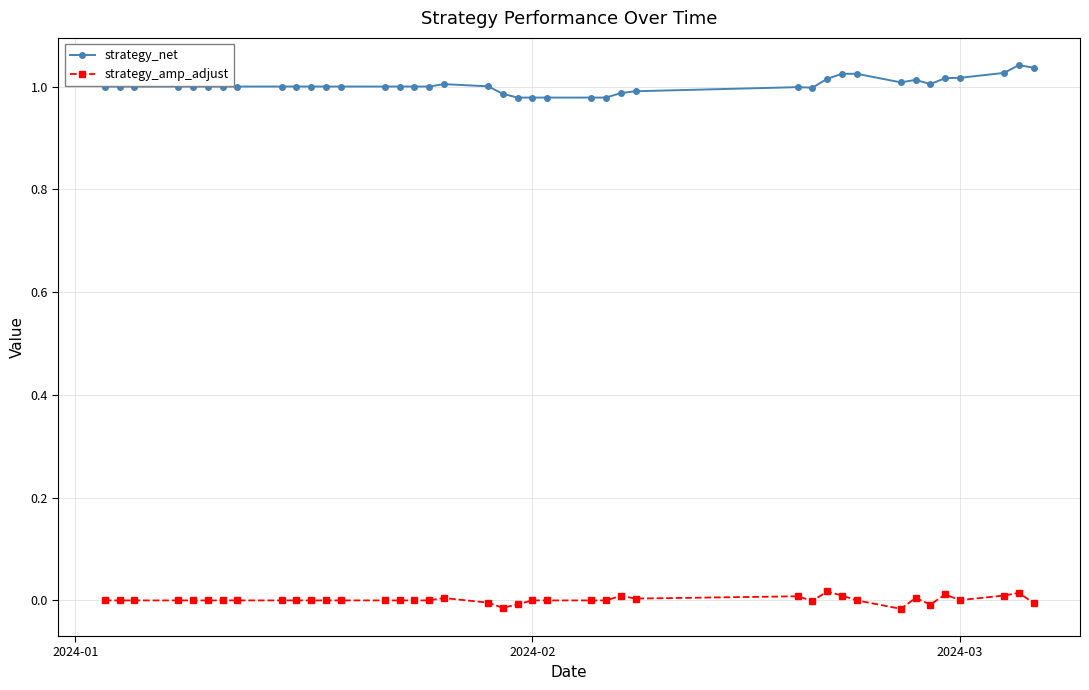

True or false: strategy_amp_adjust and strategy_net cross at least once.

False